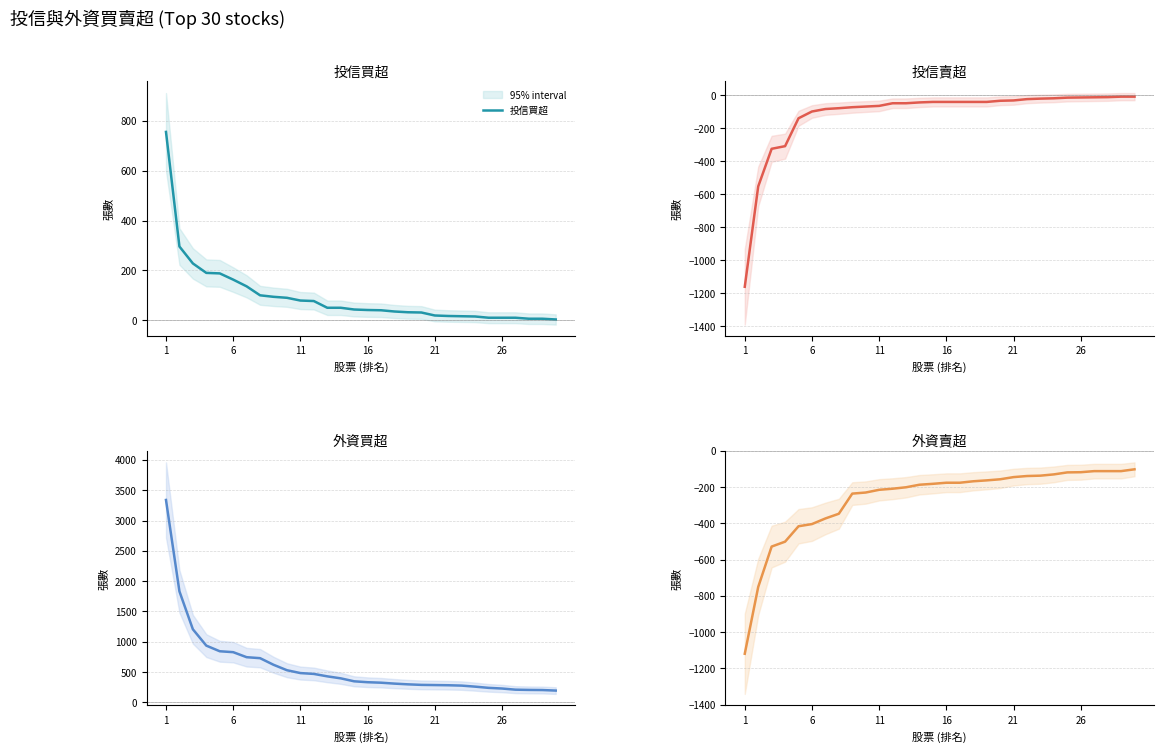

Is it true that 投信買超 equals 16 at 22?

True